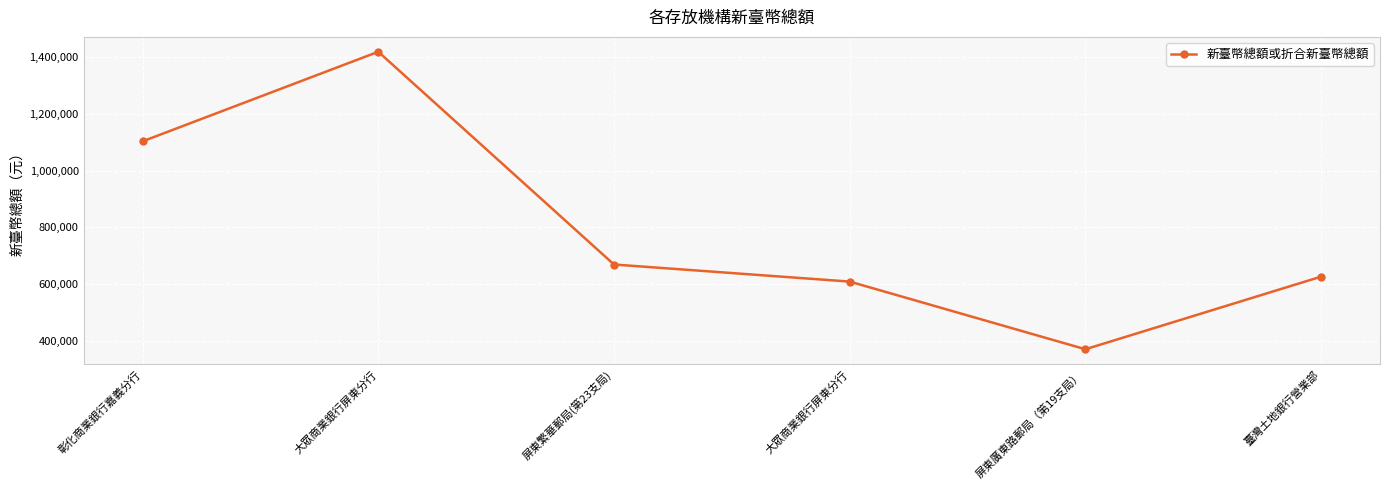

Where does the data first go above 668766?

彰化商業銀行嘉義分行